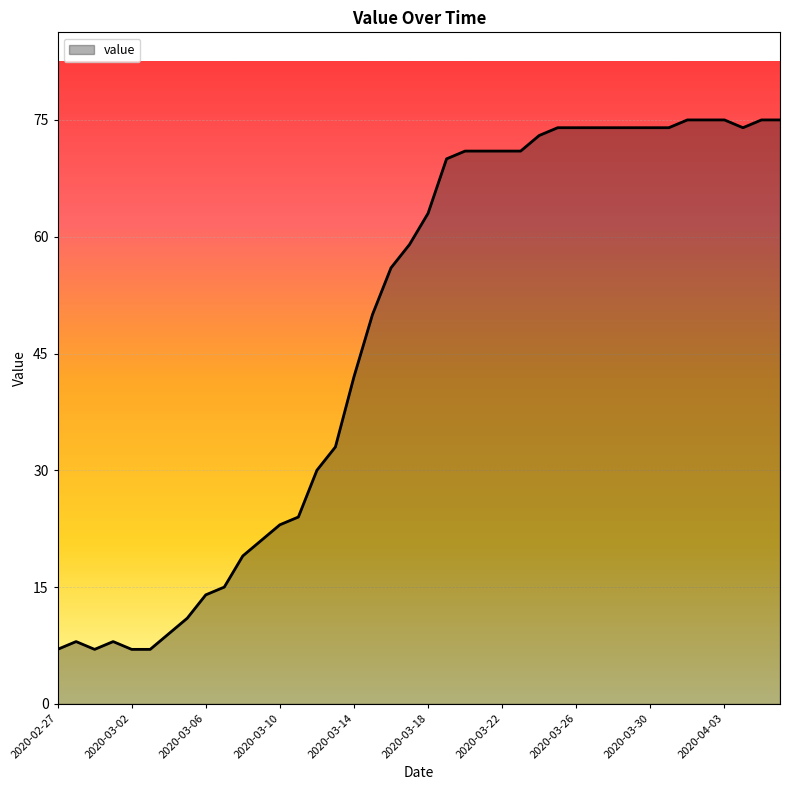

What is the difference between the maximum and minimum values?

68